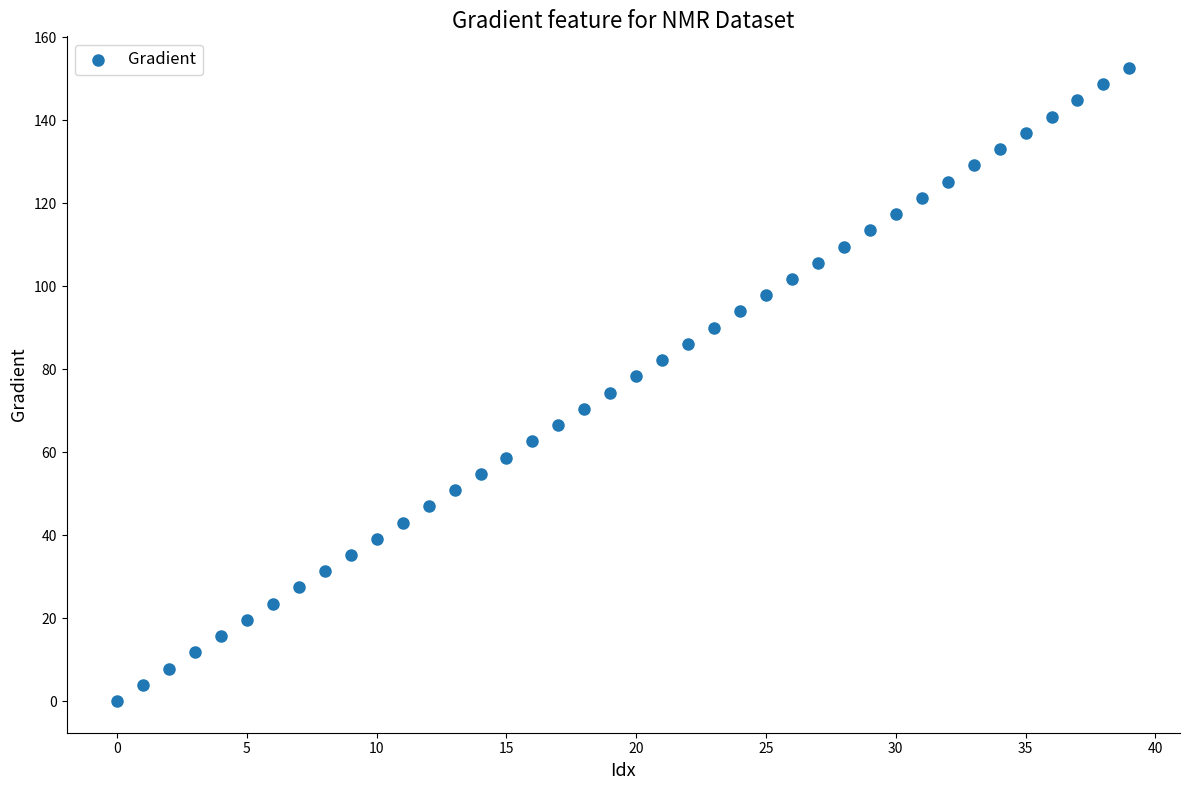

What is the range of Y values (max minus min)?

152.6